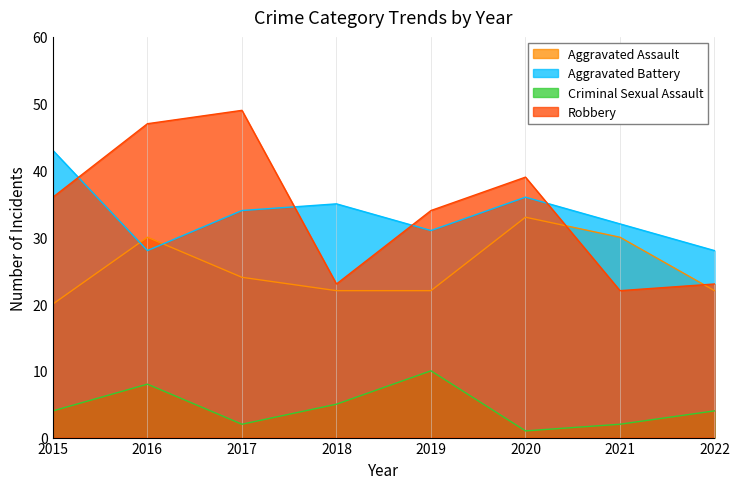

What is the total value across all series at 2021?

86